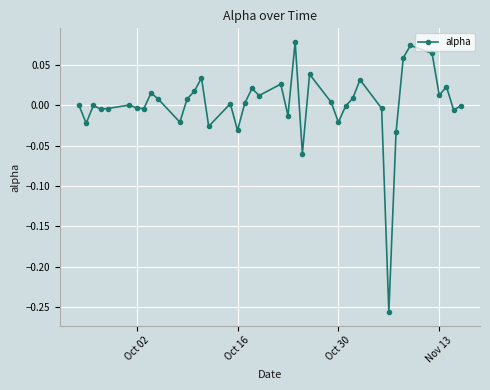

How many points are lower than both their immediate neighbors (excluding endpoints)?

13